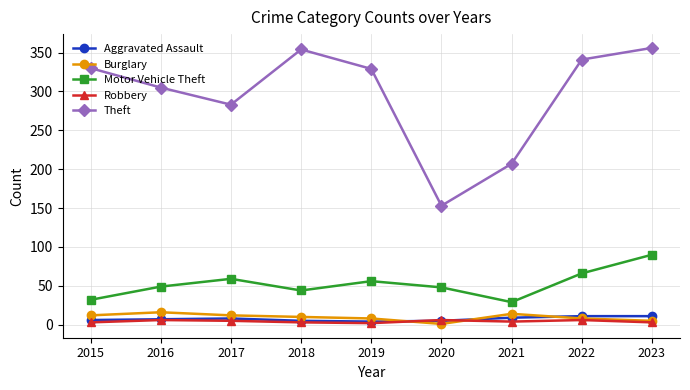

Is the value of Burglary at 2019 greater than the value of Motor Vehicle Theft at 2020?

No